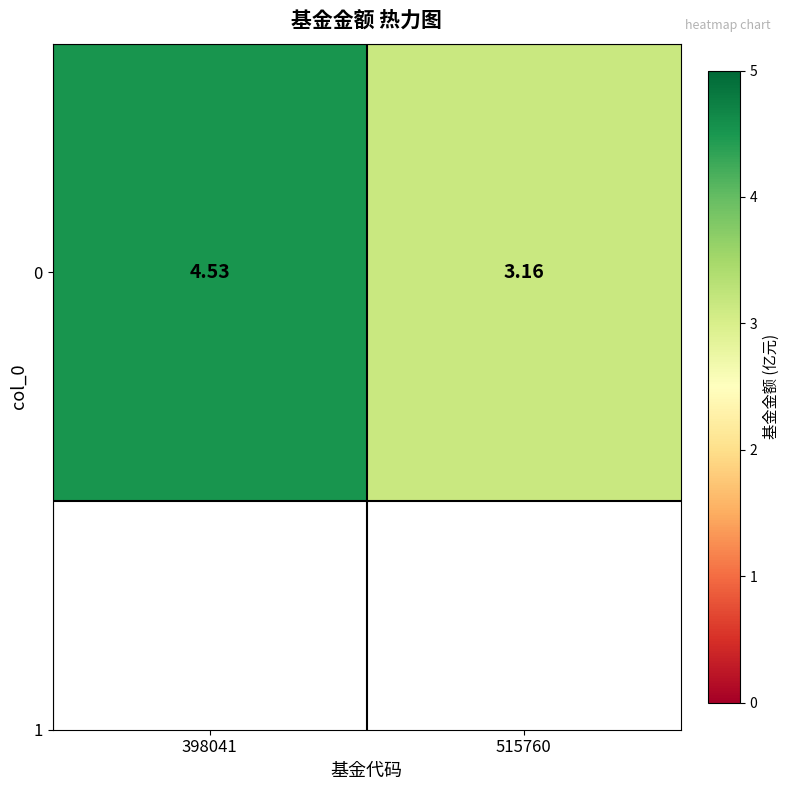

Reading left to right, transcribe all the data shown in this chart.

398041=4.5	515760=3.2